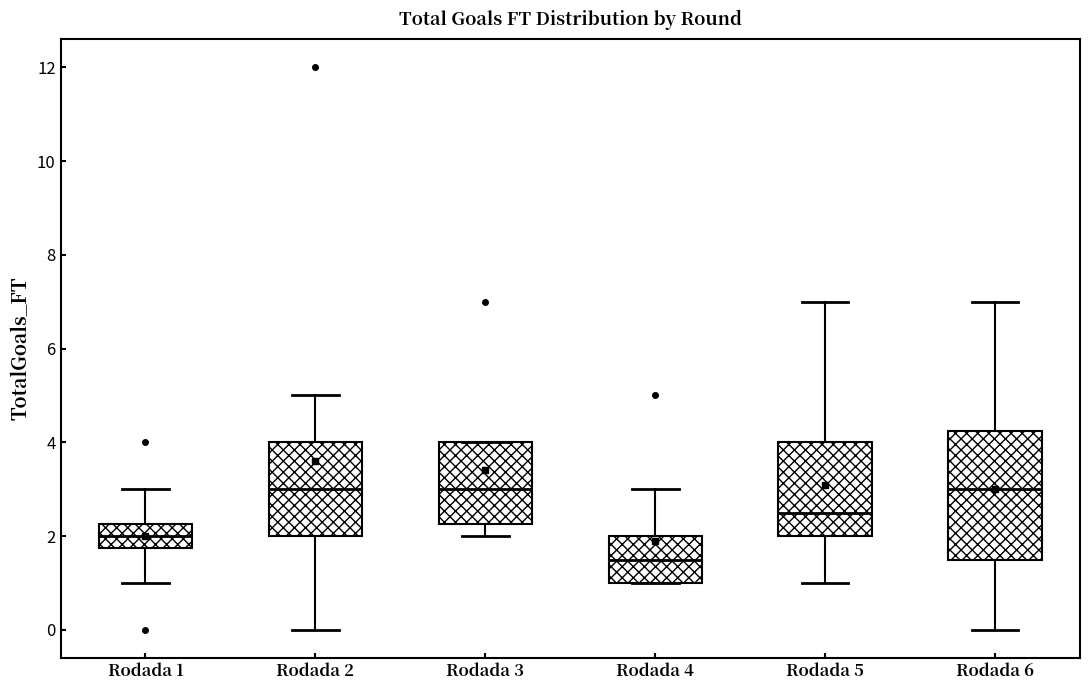

Where does the upper whisker of the box for Rodada 6 end on the y-axis? The values are not printed on the chart, so give them approximately, as read against the axis.

7.0